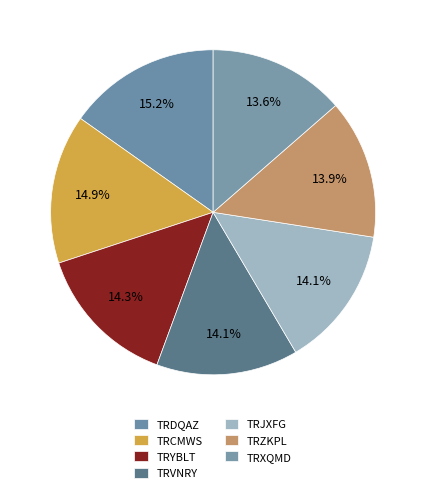

How many segments does this pie chart have?

7